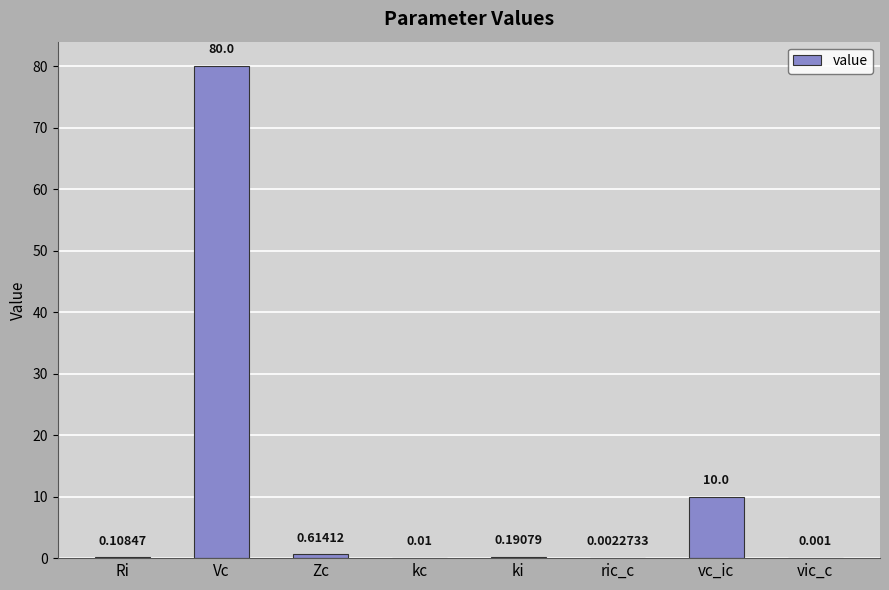

Between Ri and ric_c, which is larger?

Ri